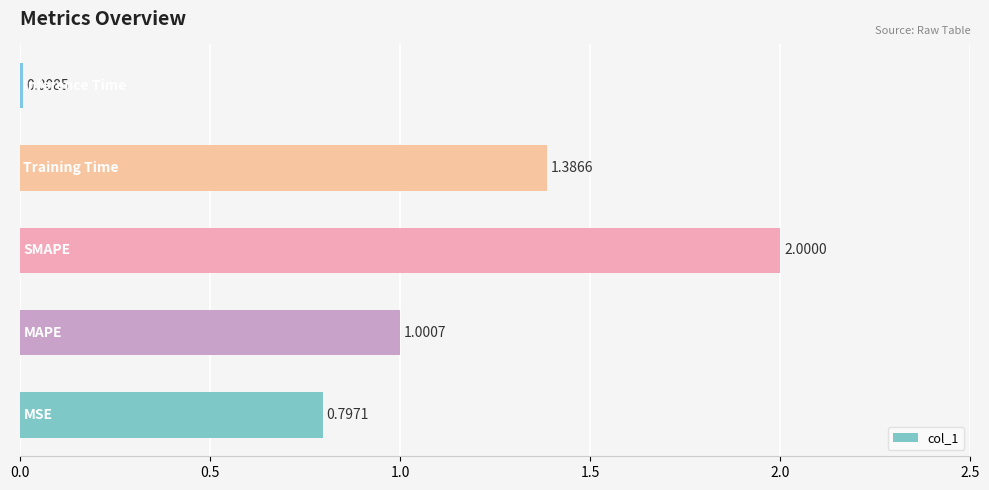

What is the sum of all values?

5.2